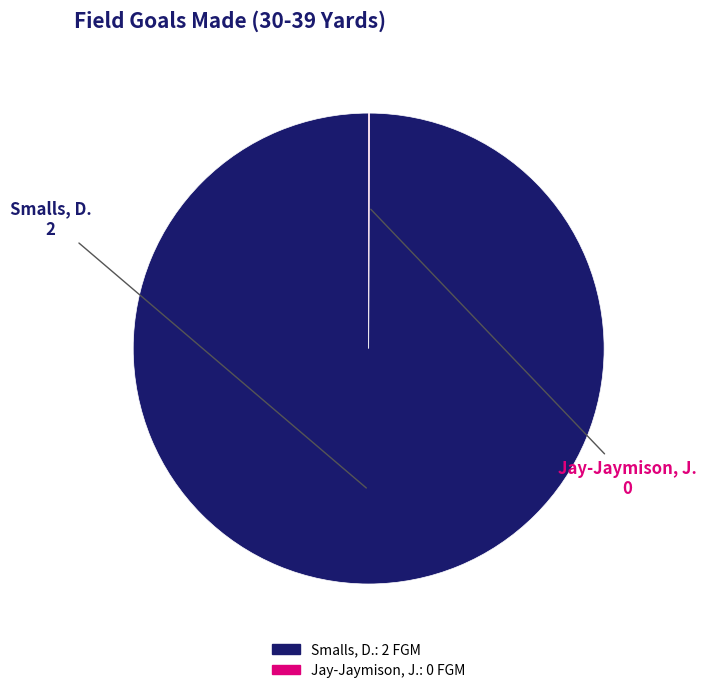

What is the largest slice in the pie chart?

Smalls, D.